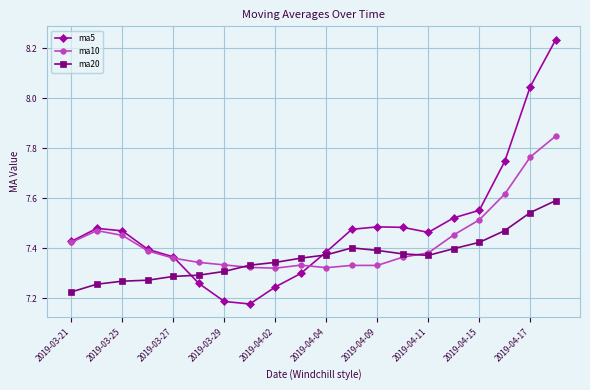

What is the difference between the second highest and second lowest values in the ma20 series?

0.3